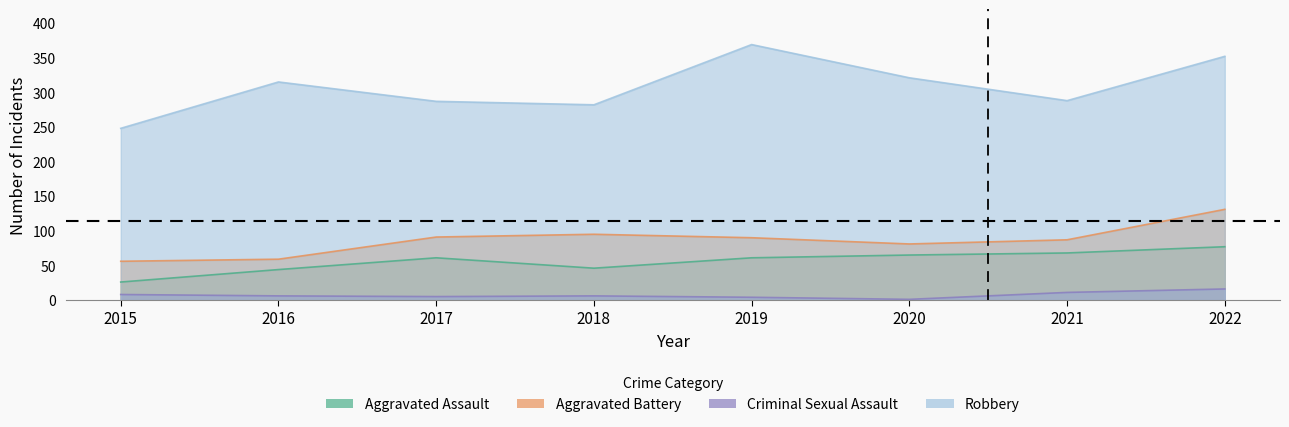

In Aggravated Battery, how many points are higher than both neighbors (excluding endpoints)?

1